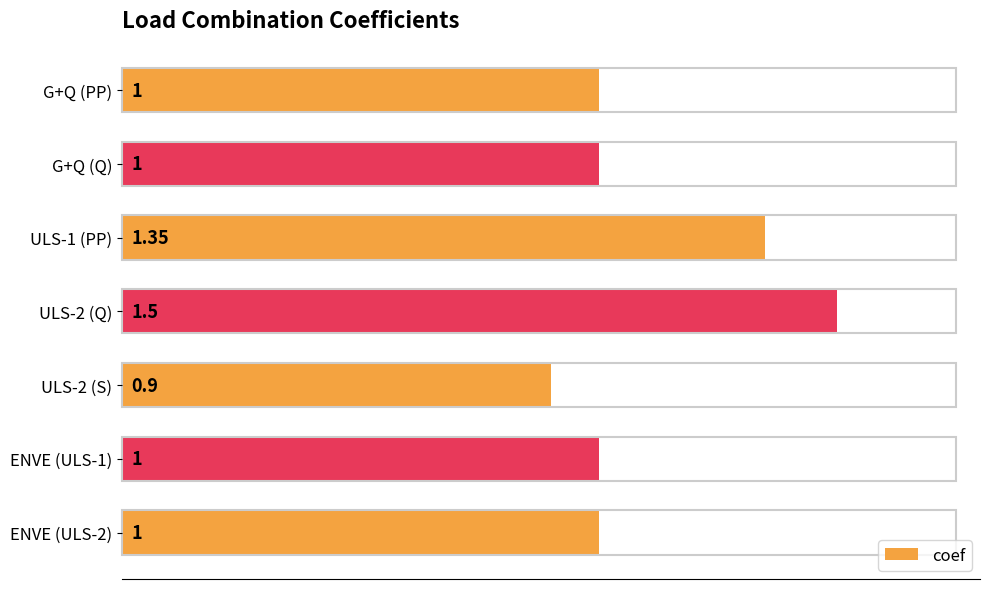

Does the chart contain any negative values?

No